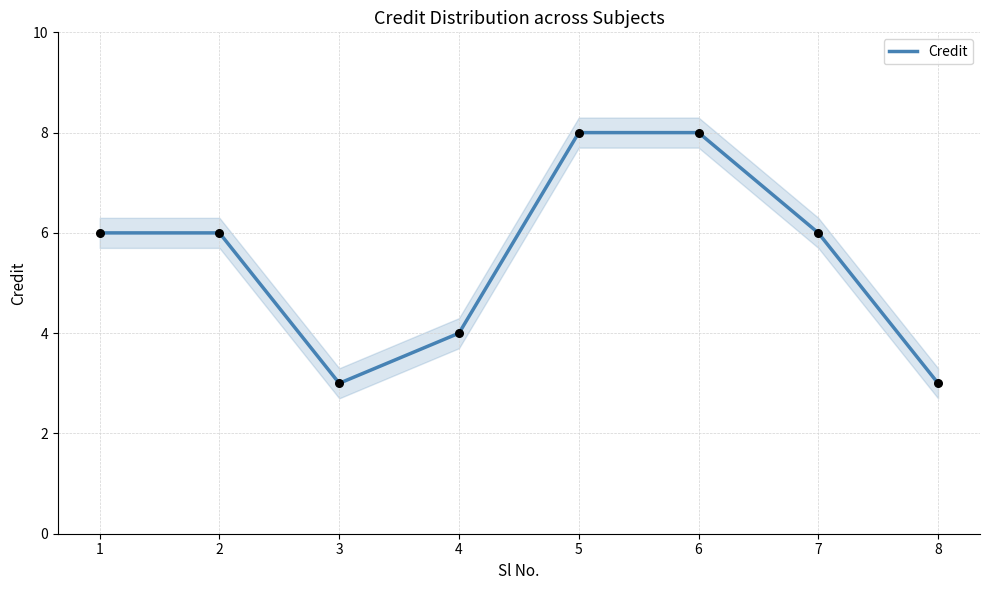

Between 1 and 6, which is larger?

6